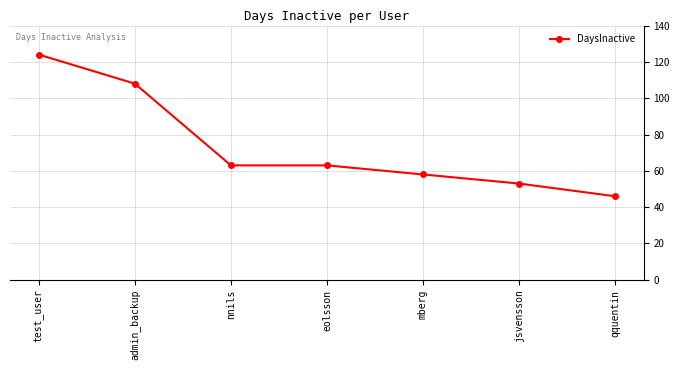

What is the ratio of the value at eolsson to the value at jsvensson?

1.2